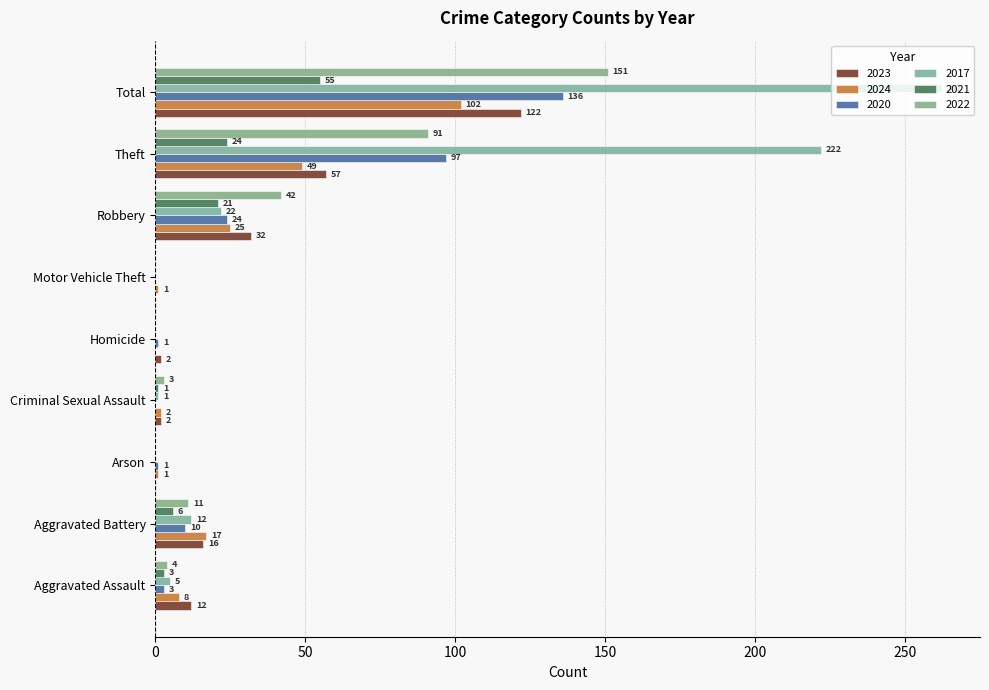

What is the difference between the maximum and minimum values in the 2024 series?

102